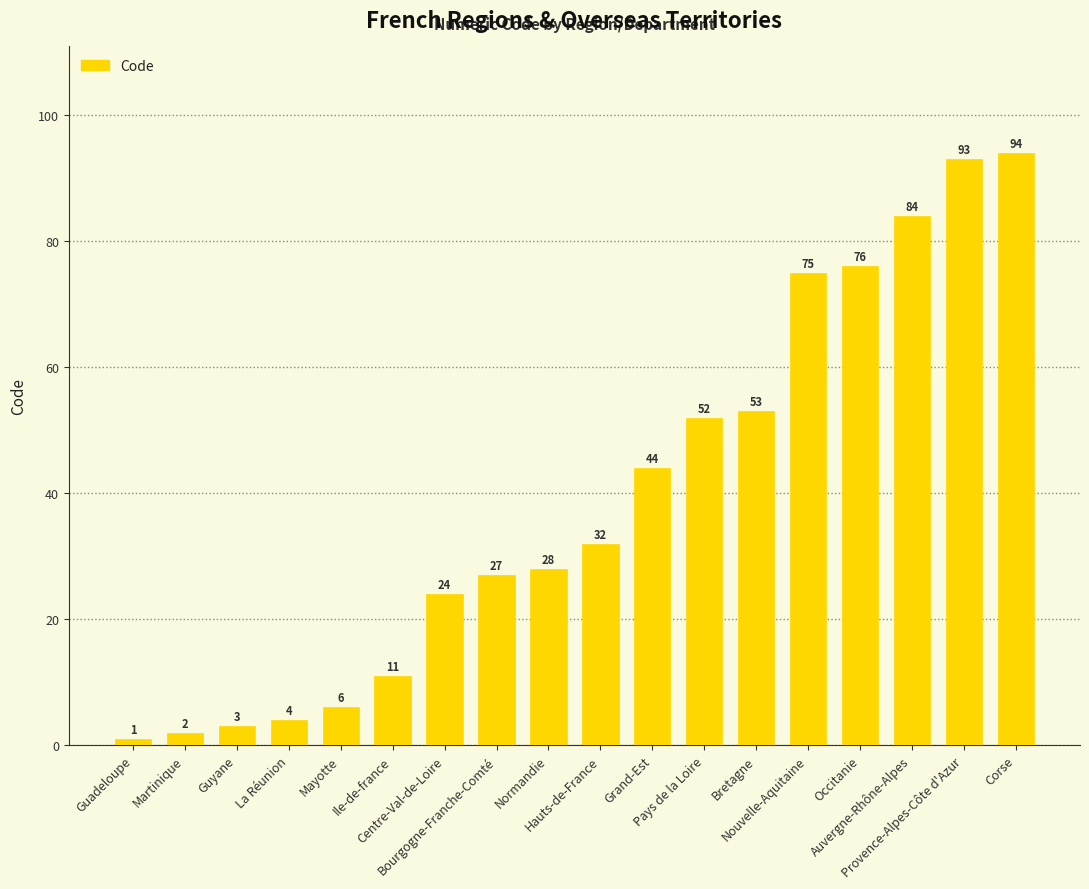

What is the label of the 6th bar from the left?

Ile-de-france